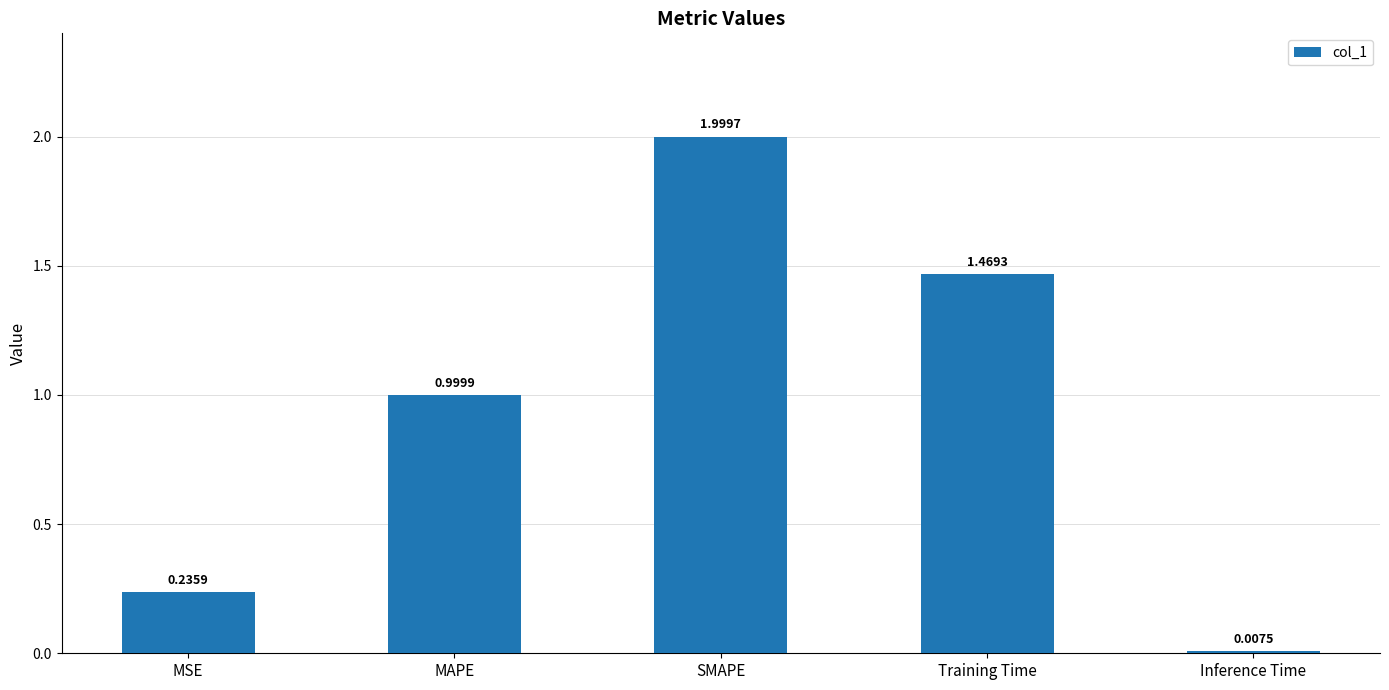

What is the label of the 4th bar from the right?

MAPE